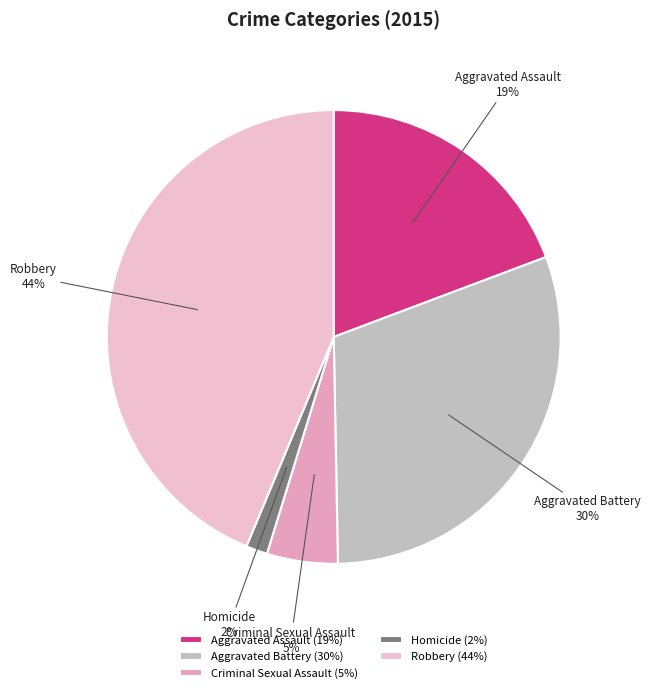

The Aggravated Assault slice represents 19% of the pie. True or false?

True